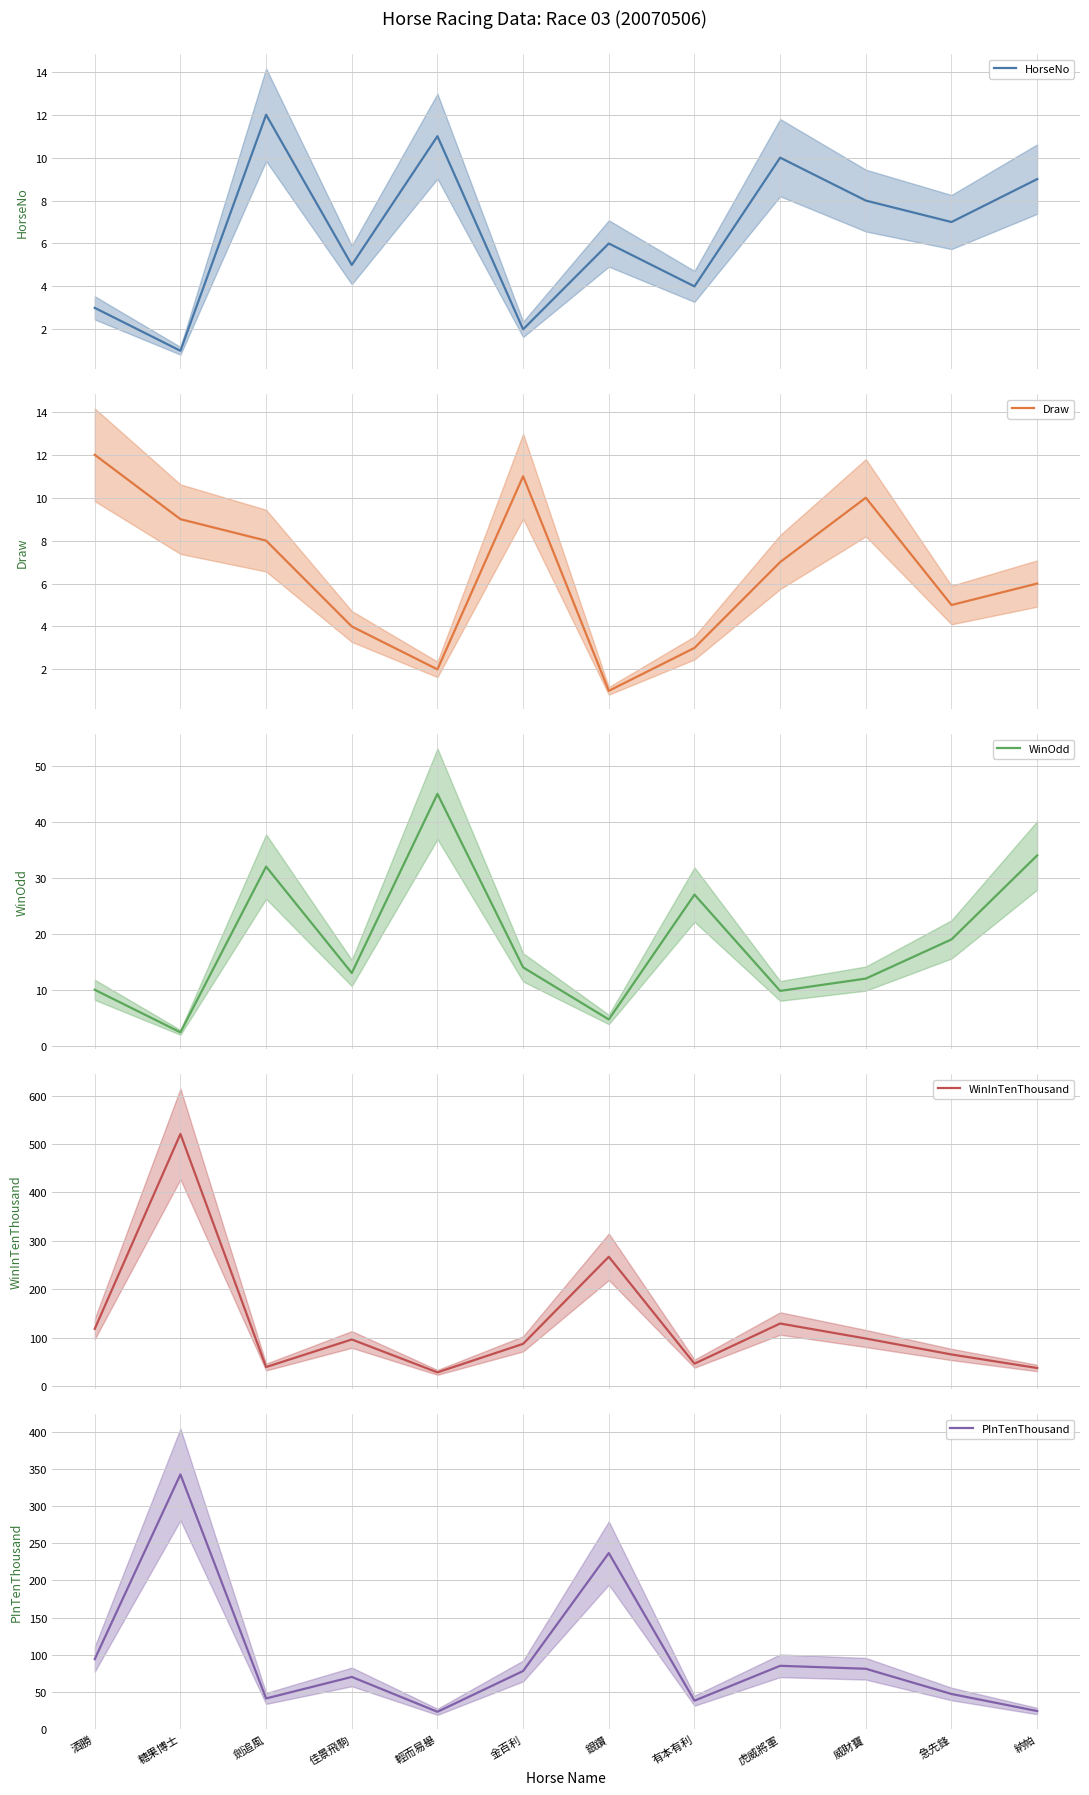

Where is the first local minimum for HorseNo?

糖果博士